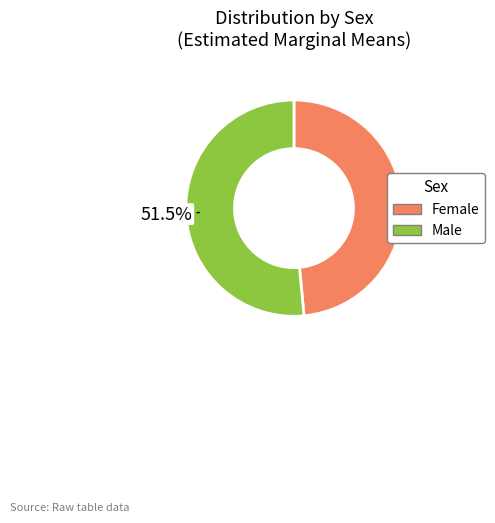

Which category has the smallest portion of the pie?

Female